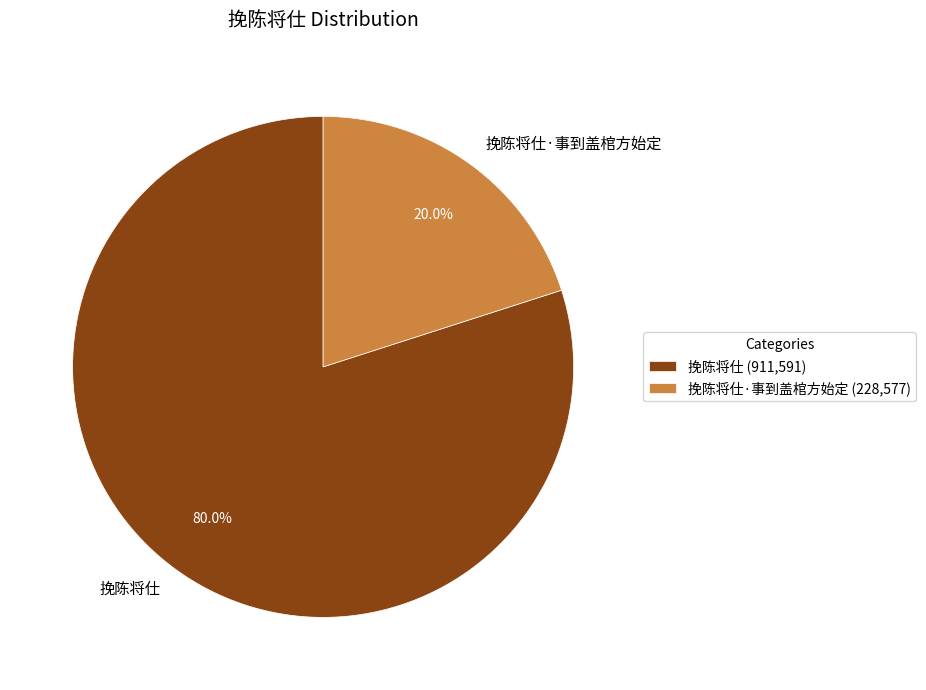

Count the number of slices in the pie.

2